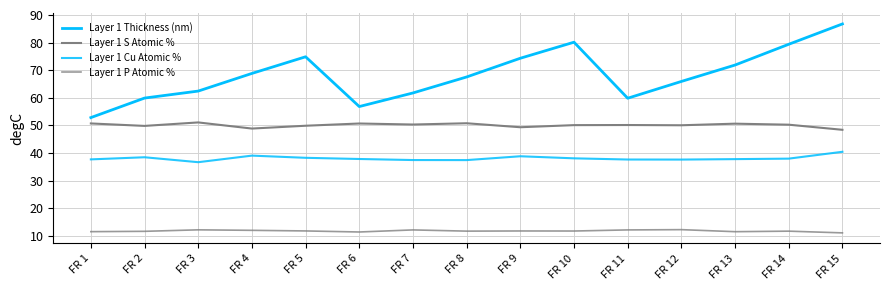

Between FR 5 and FR 15, which is larger?

FR 15